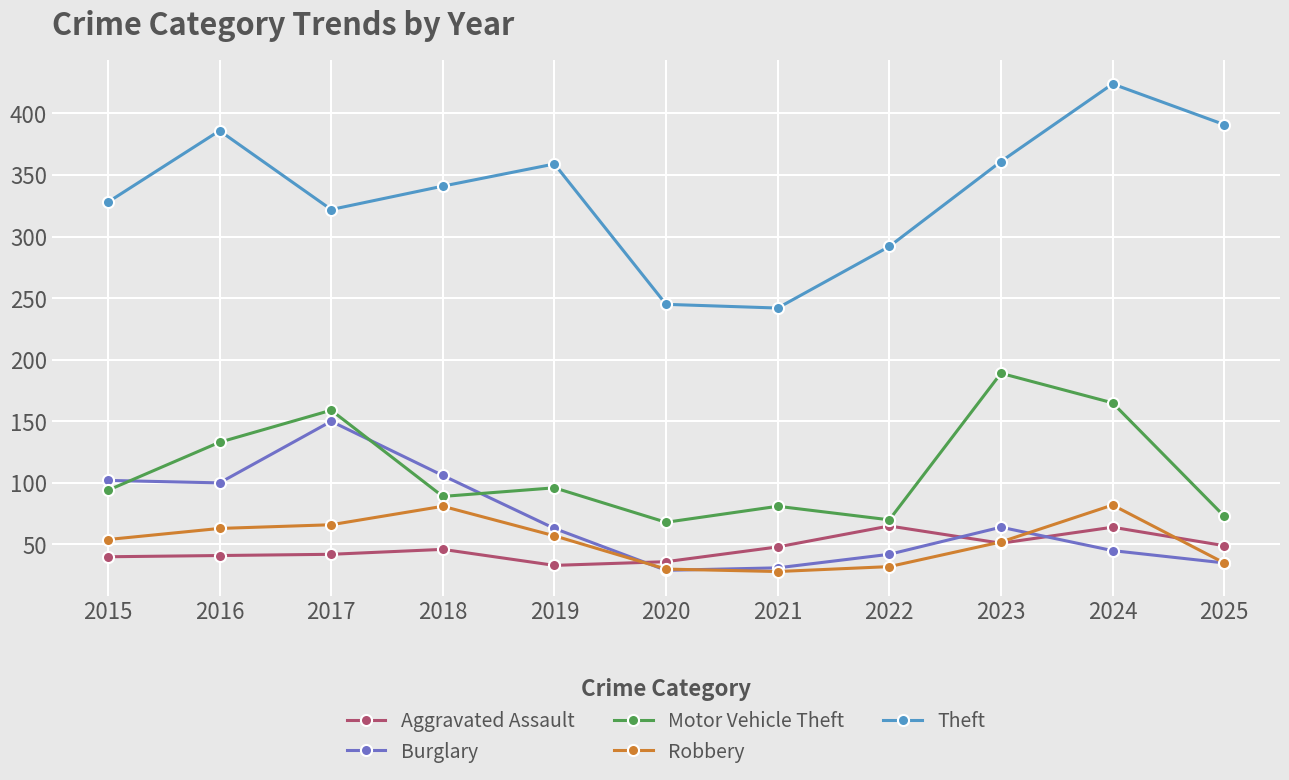

What is the total value across all series at 2020?

408